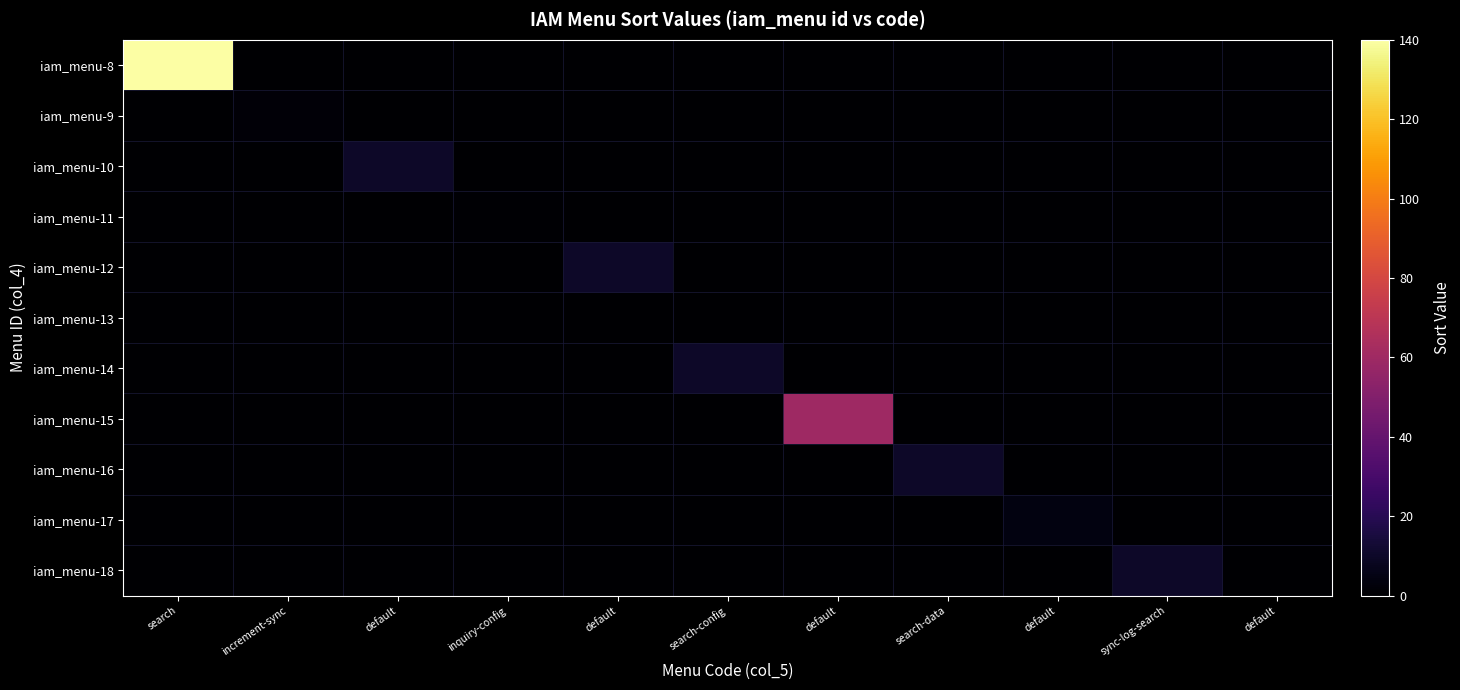

Reading left to right, transcribe all the data shown in this chart.

iam_menu-8: search=140	increment-sync=0	default=0	inquiry-config=0	default=0	search-config=0	default=0	search-data=0	default=0	sync-log-search=0	default=0
iam_menu-9: search=0	increment-sync=2	default=0	inquiry-config=0	default=0	search-config=0	default=0	search-data=0	default=0	sync-log-search=0	default=0
iam_menu-10: search=0	increment-sync=0	default=10	inquiry-config=0	default=0	search-config=0	default=0	search-data=0	default=0	sync-log-search=0	default=0
iam_menu-11: search=0	increment-sync=0	default=0	inquiry-config=1	default=0	search-config=0	default=0	search-data=0	default=0	sync-log-search=0	default=0
iam_menu-12: search=0	increment-sync=0	default=0	inquiry-config=0	default=10	search-config=0	default=0	search-data=0	default=0	sync-log-search=0	default=0
iam_menu-13: search=0	increment-sync=0	default=0	inquiry-config=0	default=0	search-config=0	default=0	search-data=0	default=0	sync-log-search=0	default=0
iam_menu-14: search=0	increment-sync=0	default=0	inquiry-config=0	default=0	search-config=10	default=0	search-data=0	default=0	sync-log-search=0	default=0
iam_menu-15: search=0	increment-sync=0	default=0	inquiry-config=0	default=0	search-config=0	default=60	search-data=0	default=0	sync-log-search=0	default=0
iam_menu-16: search=0	increment-sync=0	default=0	inquiry-config=0	default=0	search-config=0	default=0	search-data=10	default=0	sync-log-search=0	default=0
iam_menu-17: search=0	increment-sync=0	default=0	inquiry-config=0	default=0	search-config=0	default=0	search-data=0	default=4	sync-log-search=0	default=0
iam_menu-18: search=0	increment-sync=0	default=0	inquiry-config=0	default=0	search-config=0	default=0	search-data=0	default=0	sync-log-search=10	default=0